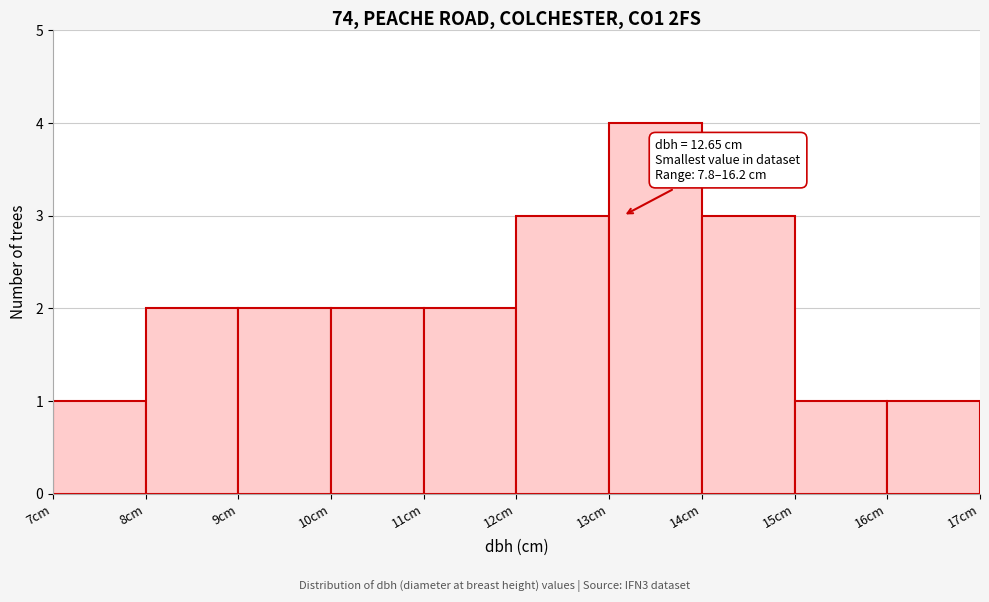

Which range on the x-axis has the tallest bar?

13 to 14